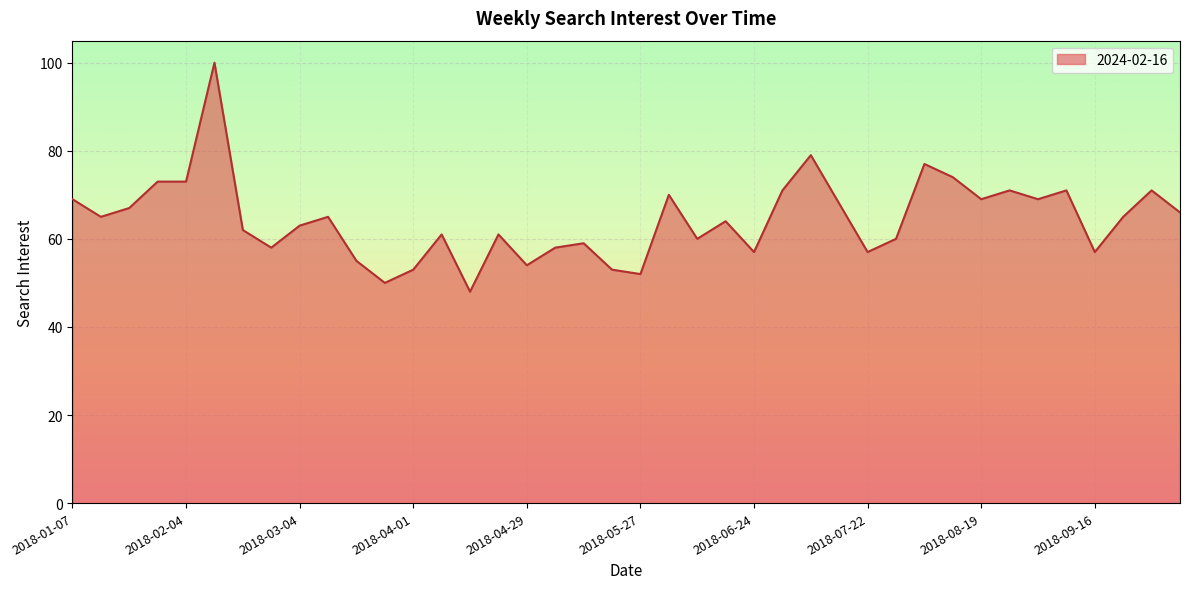

What is the maximum value shown in the chart?

100